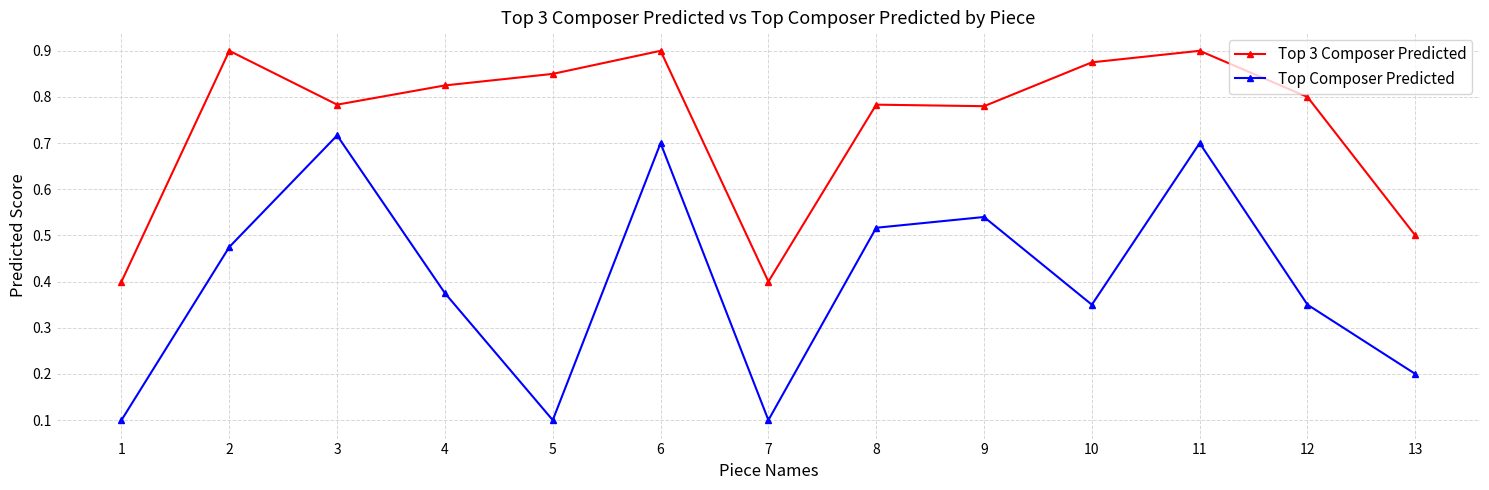

Which series has the largest total across all categories?

Top 3 Composer Predicted